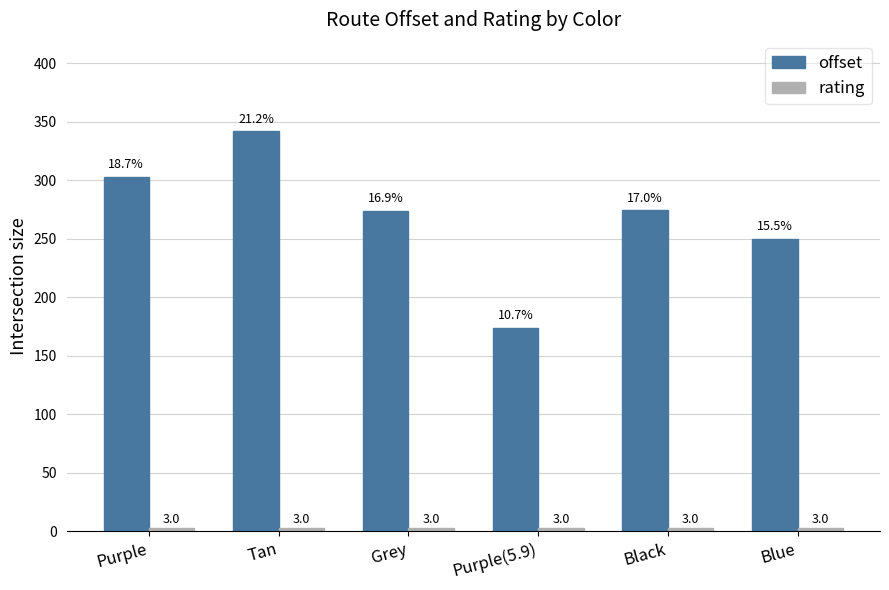

What is the label of the 2nd bar from the left?

Tan